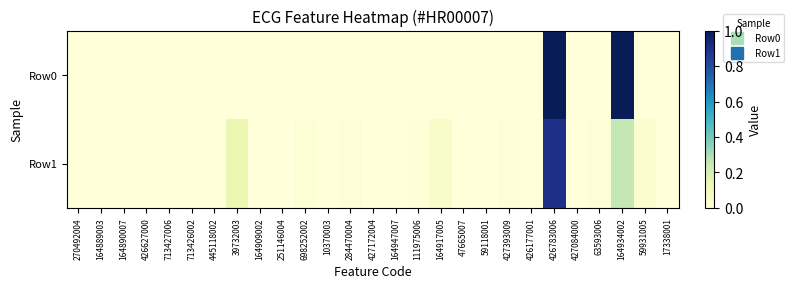

List the series in order of their overall mean, lowest first.

Row1, Row0